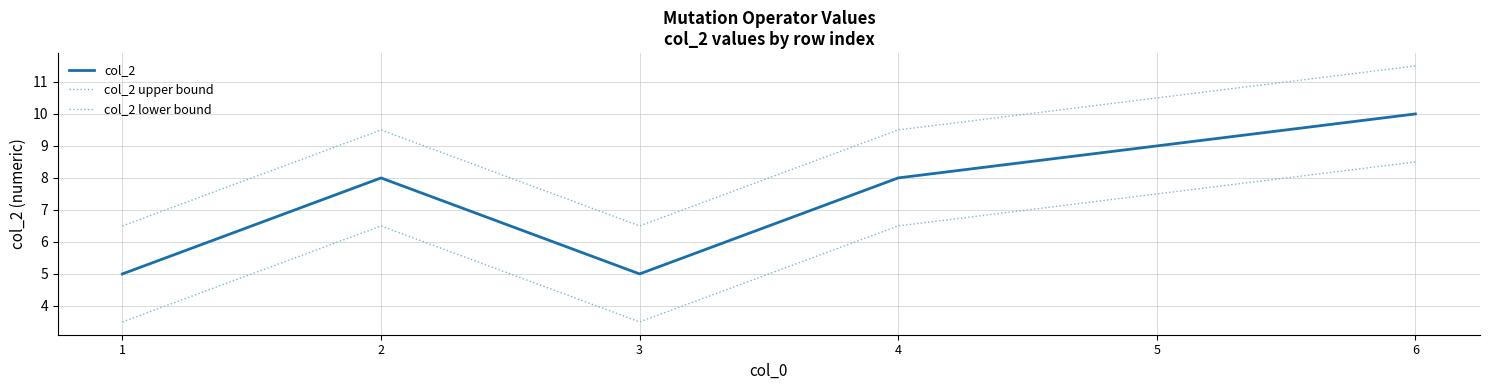

What is the value of the col_2 upper bound point at the 2nd from the left?

9.5